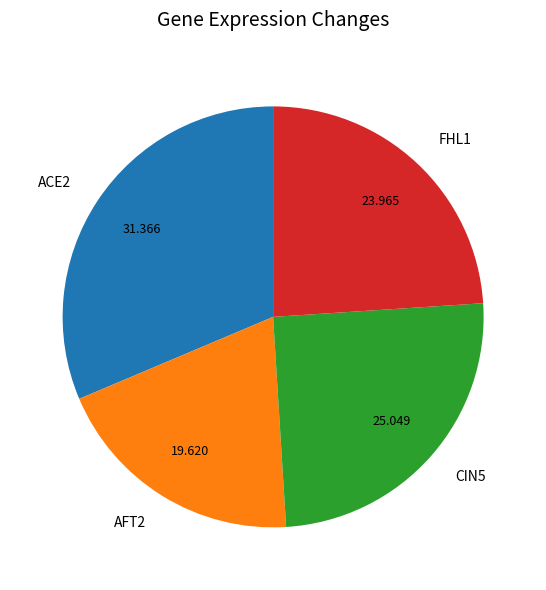

What is the largest slice in the pie chart?

ACE2